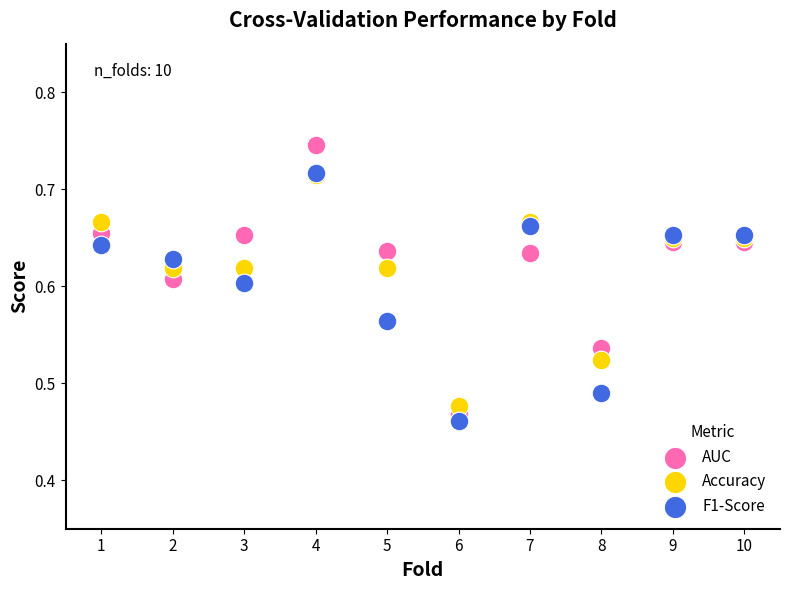

What are all the series names shown in the legend?

AUC, Accuracy, F1-Score